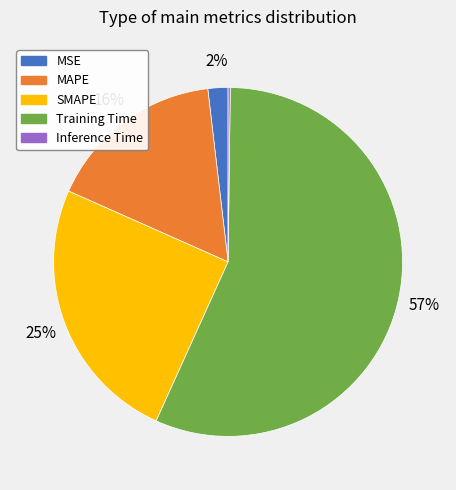

True or false: Training Time accounts for 57% of the total.

True